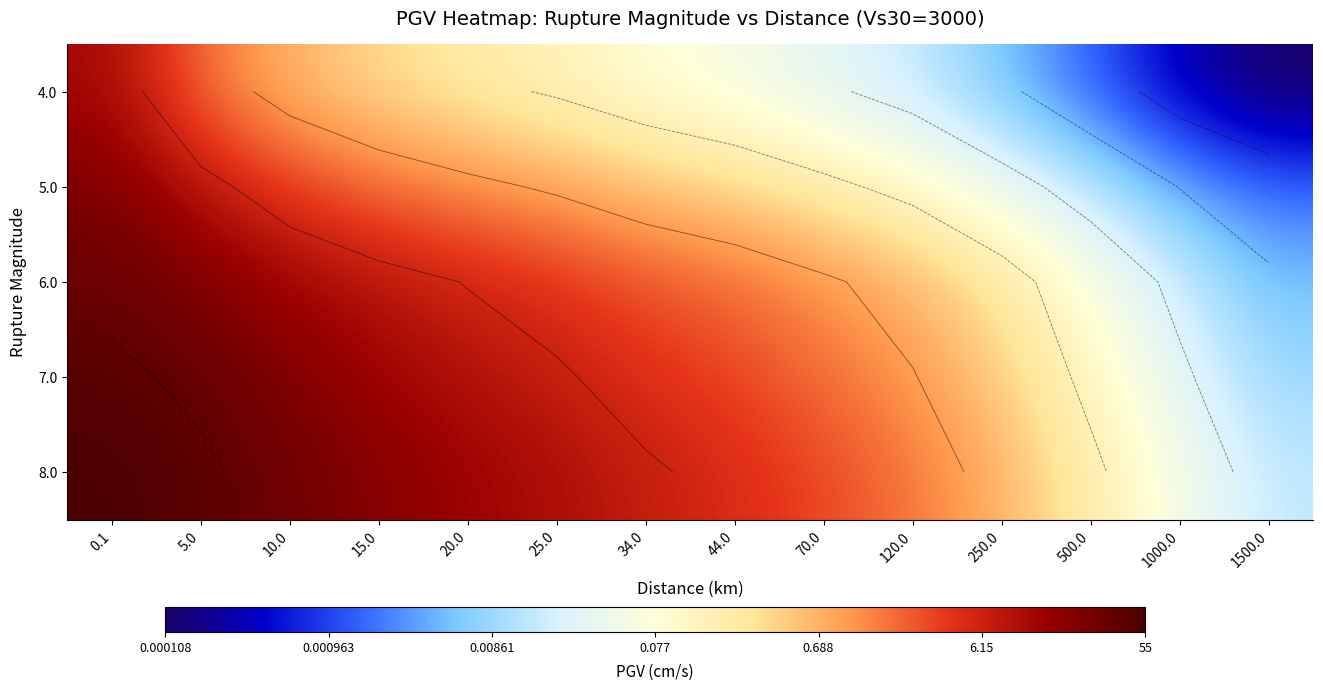

List the series in order of their peak value, lowest first.

4.0, 5.0, 6.0, 7.0, 8.0